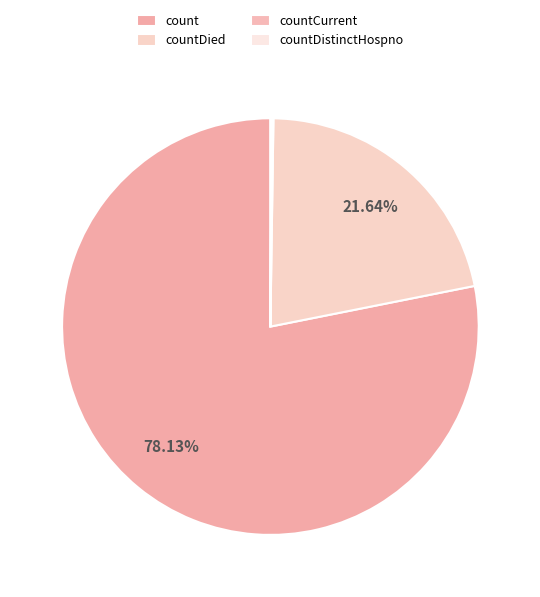

To the nearest percent, what is the difference between the count and countDied slice percentages?

56%